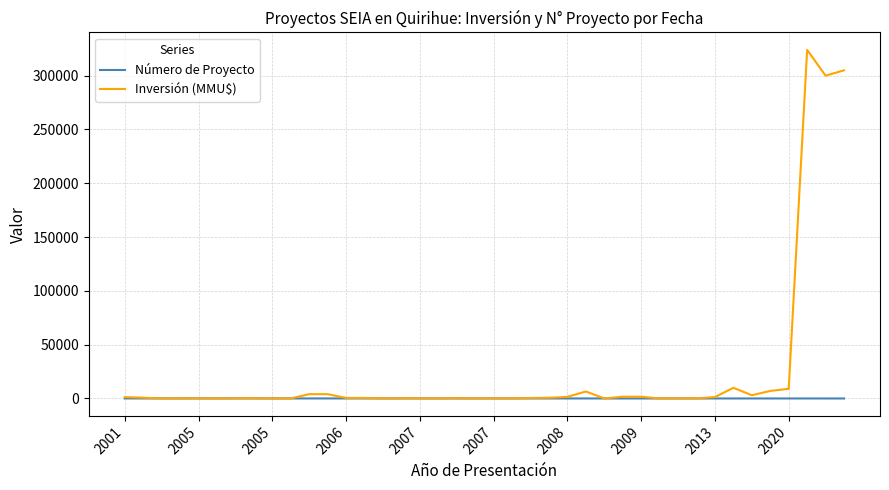

How many distinct data groups are displayed?

2